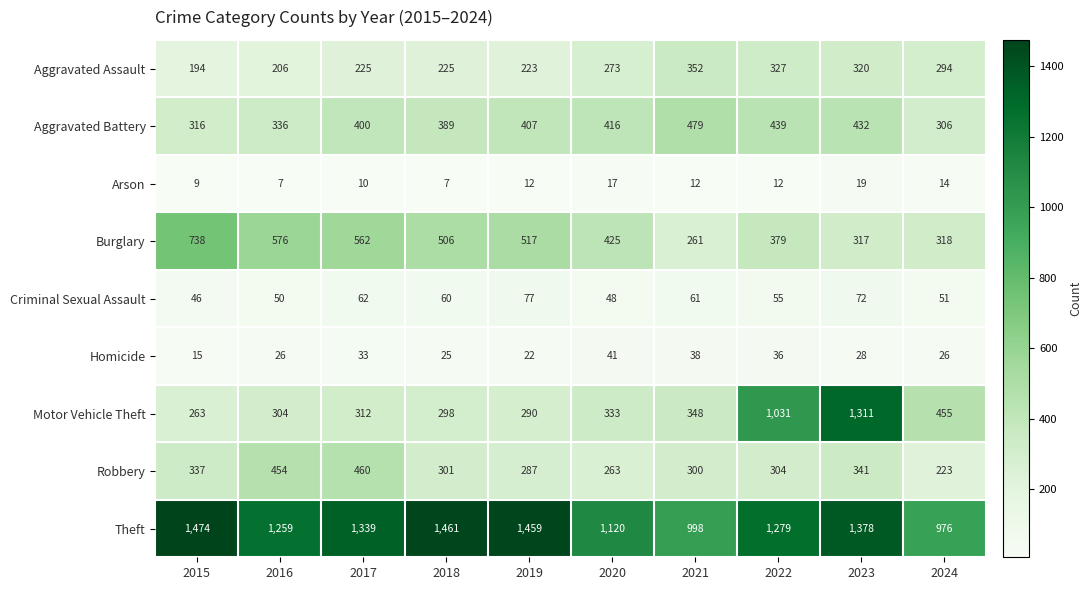

At how many categories does at least one series exceed 1245?

7